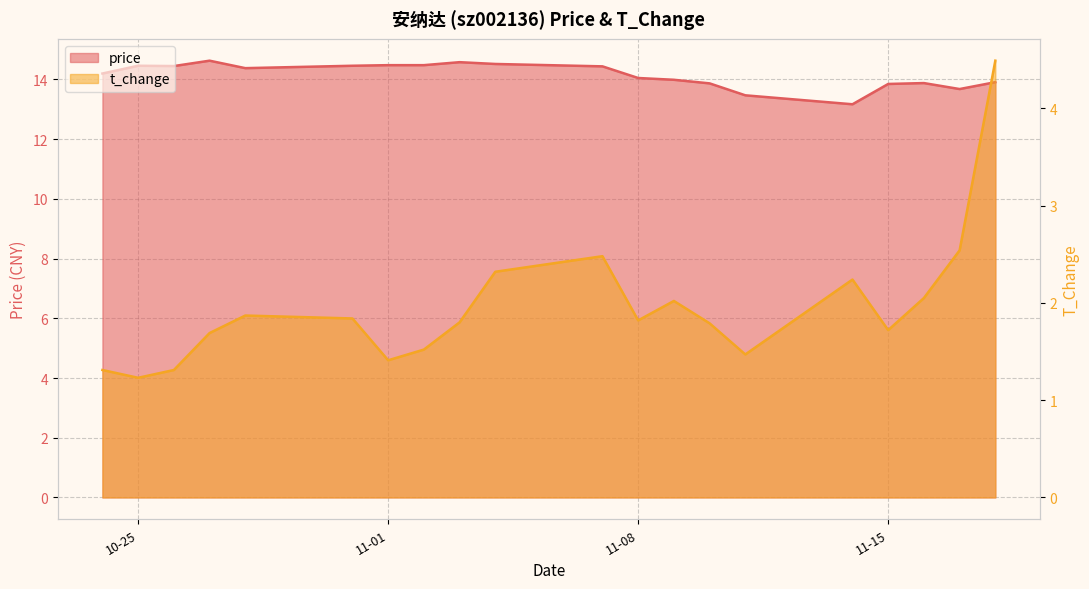

True or false: price and t_change cross at least once.

False